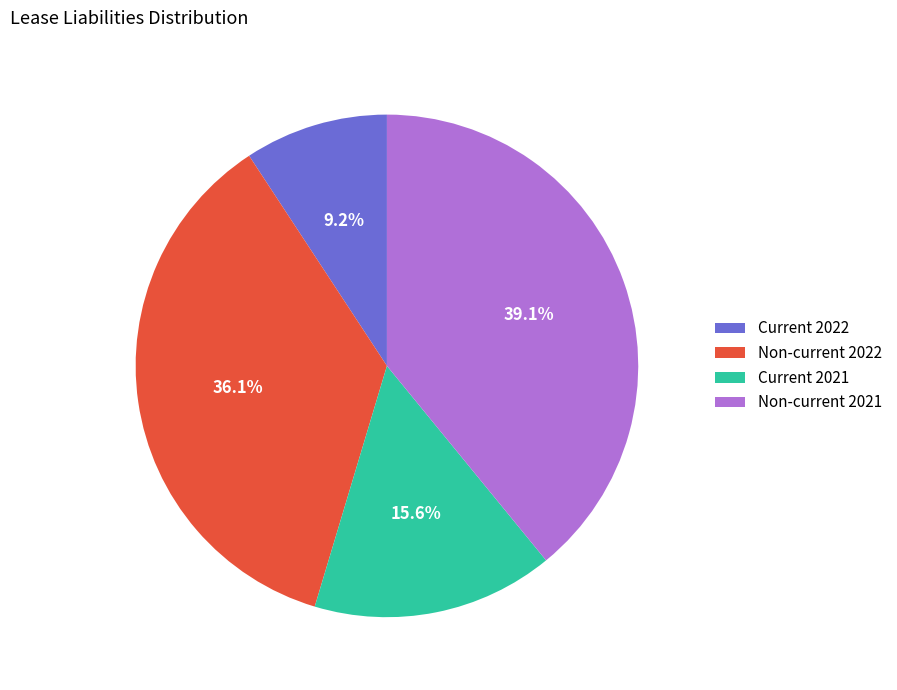

Rank the categories by value from highest to lowest.

Non-current 2021, Non-current 2022, Current 2021, Current 2022